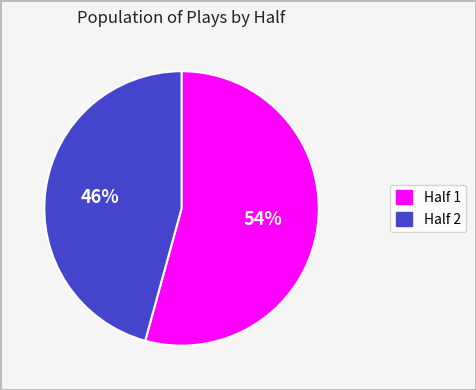

Combined, do Half 2 and Half 1 account for over 50%?

Yes